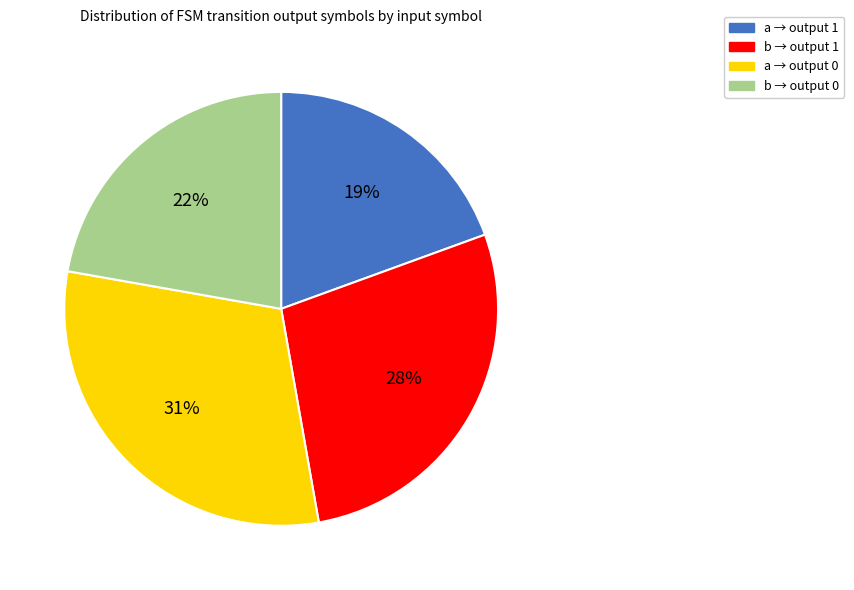

To the nearest percent, what is the average slice percentage?

25%